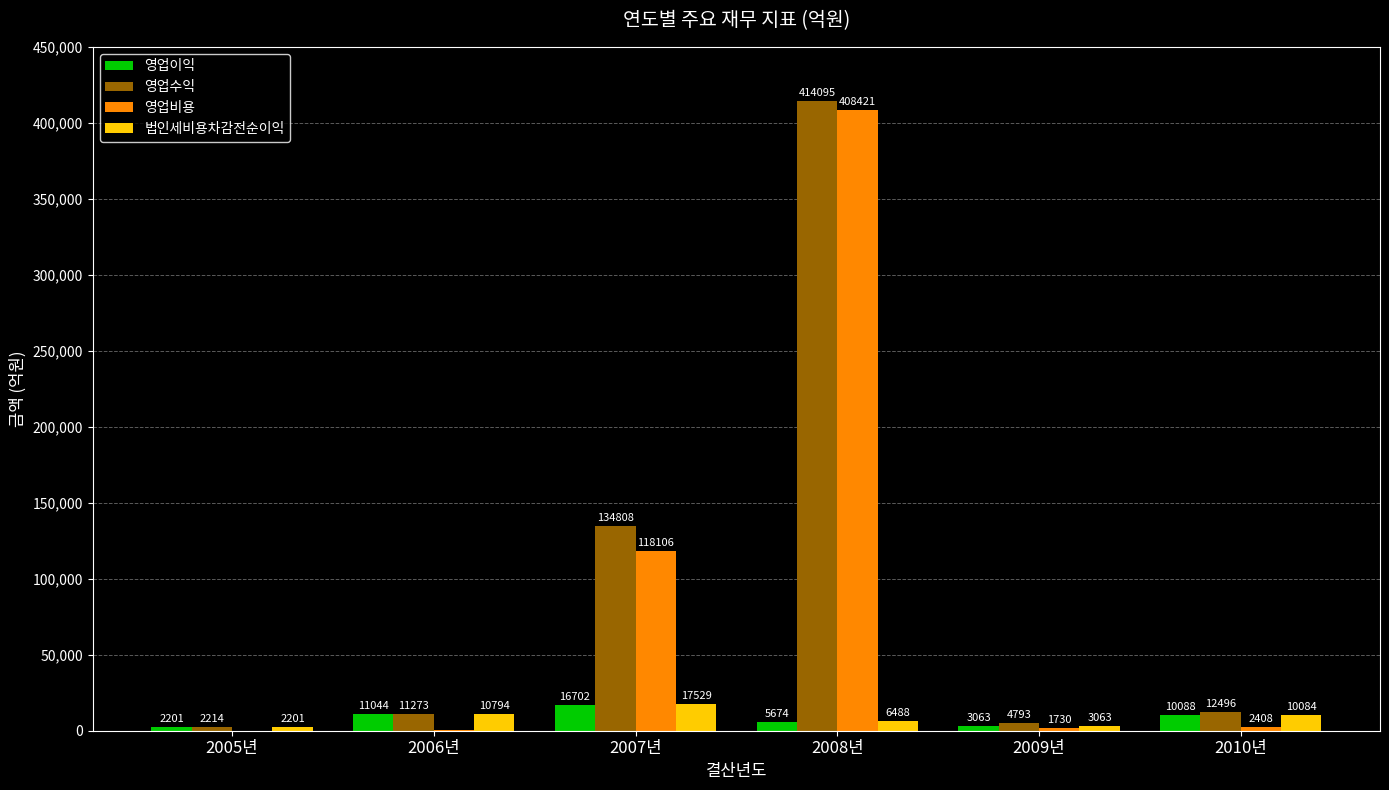

True or false: 영업수익 has a value of 4793.0 at 2009년.

True